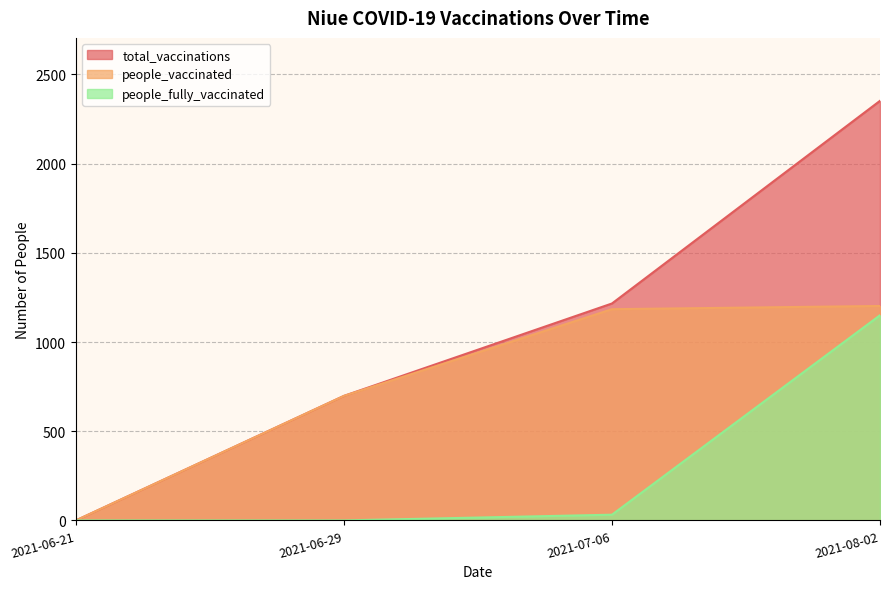

True or false: people_vaccinated has more than 2 interior local peaks.

False